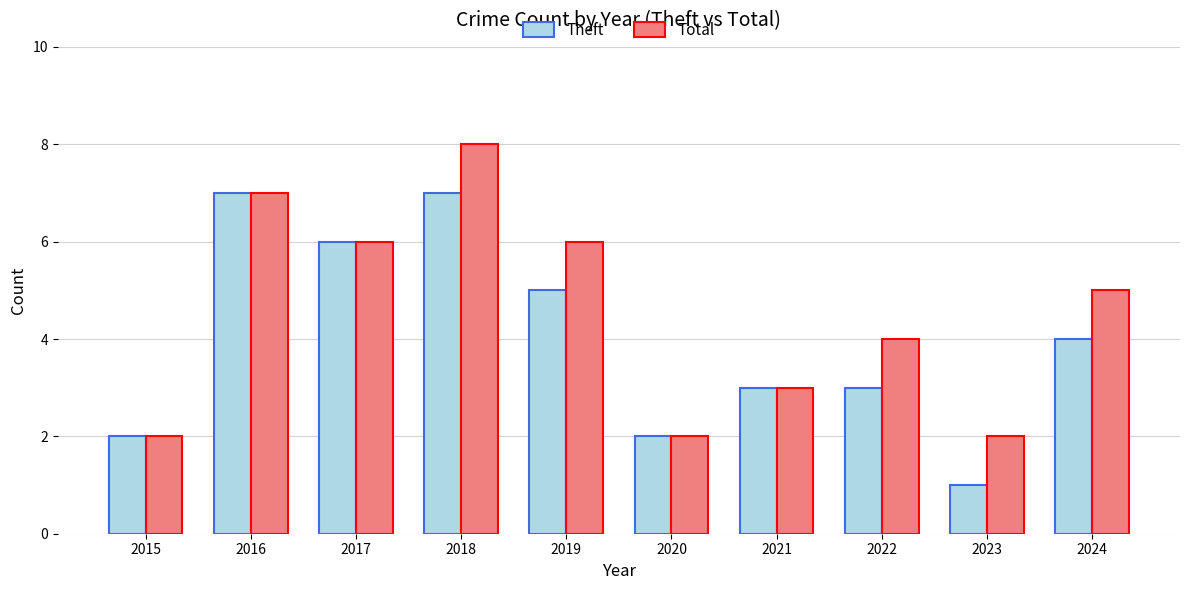

What is the sum of the Theft values at 2020 and 2016?

9